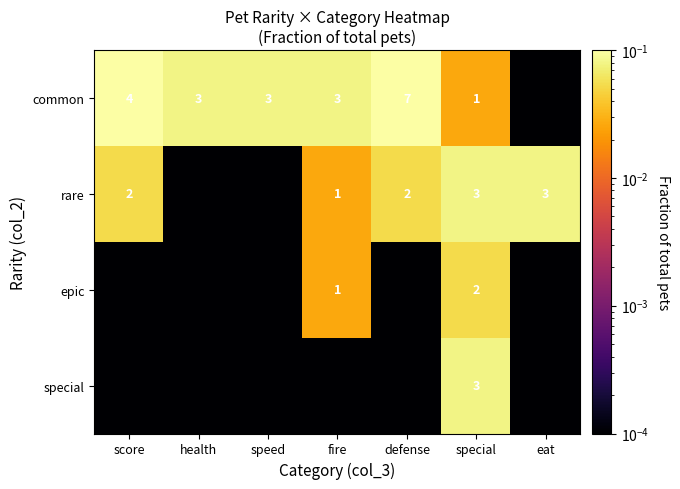

True or false: common has a value of 1.0 at special.

True